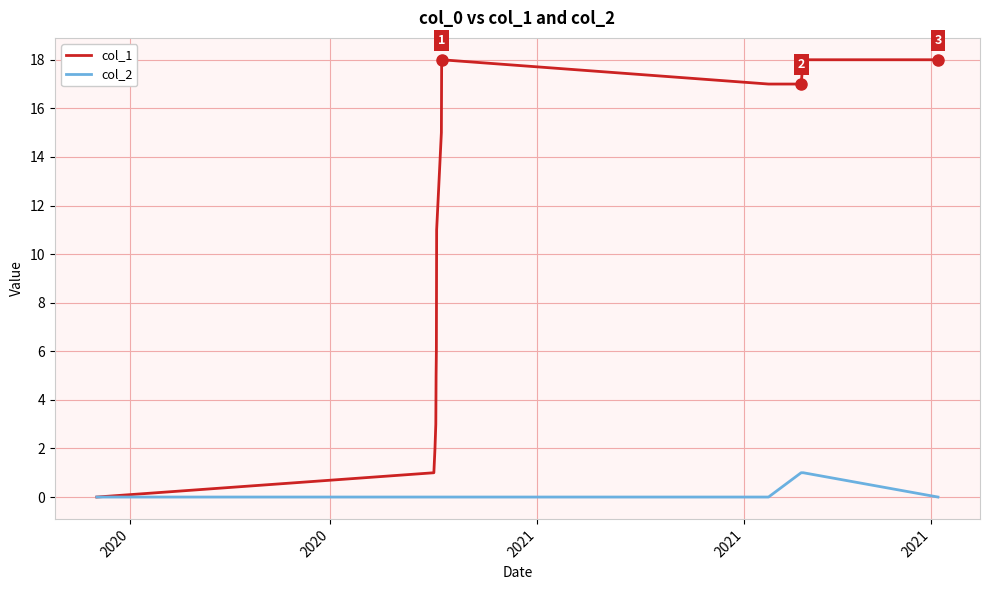

Which series has the largest total across all categories?

col_1